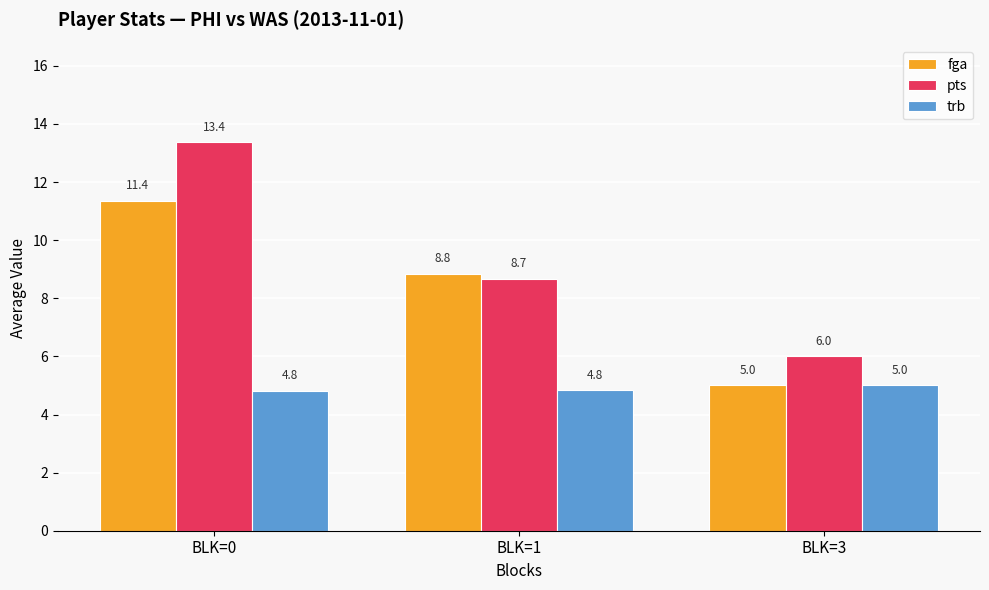

What is the approximate value of pts at BLK=0?

13.4